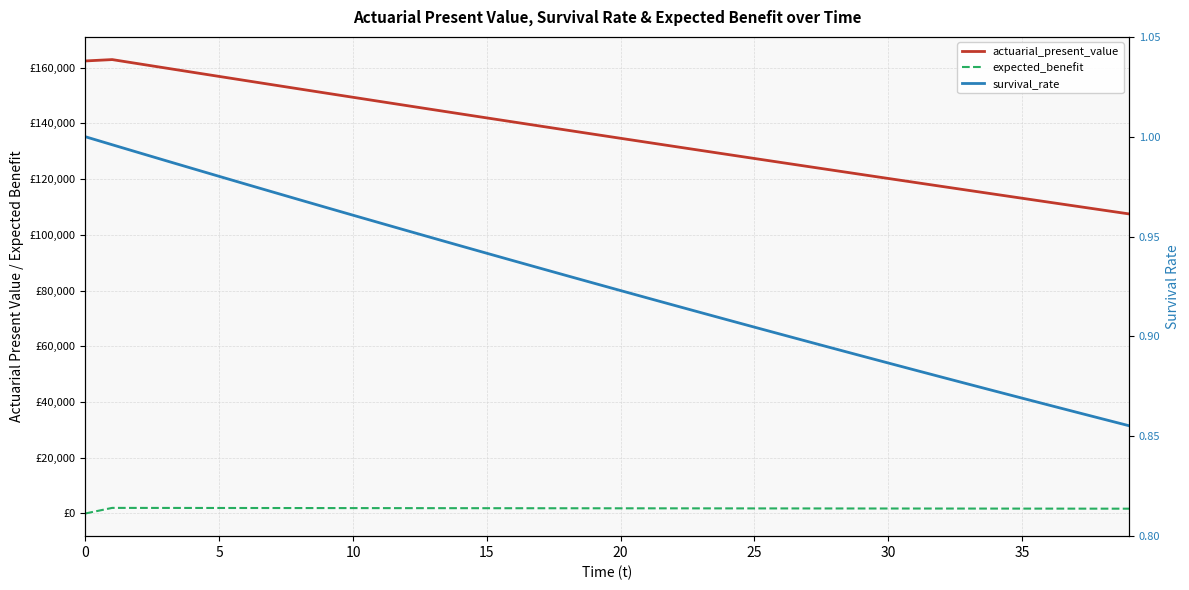

True or false: survival_rate and actuarial_present_value cross at least once.

False